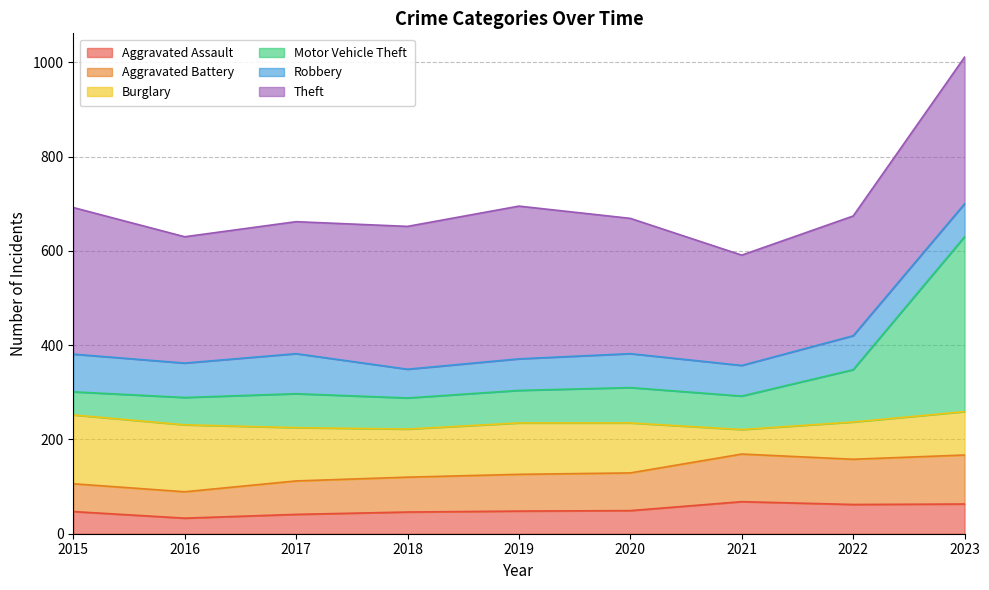

What is the total value across all series at 2020?

669